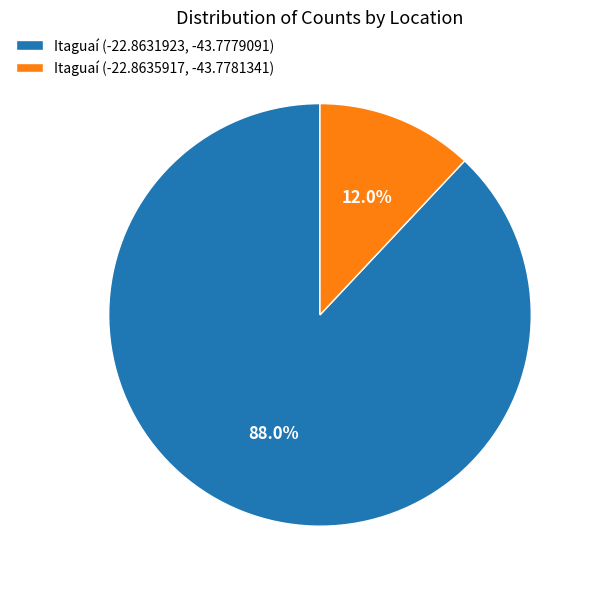

How many slices are in this pie chart?

2